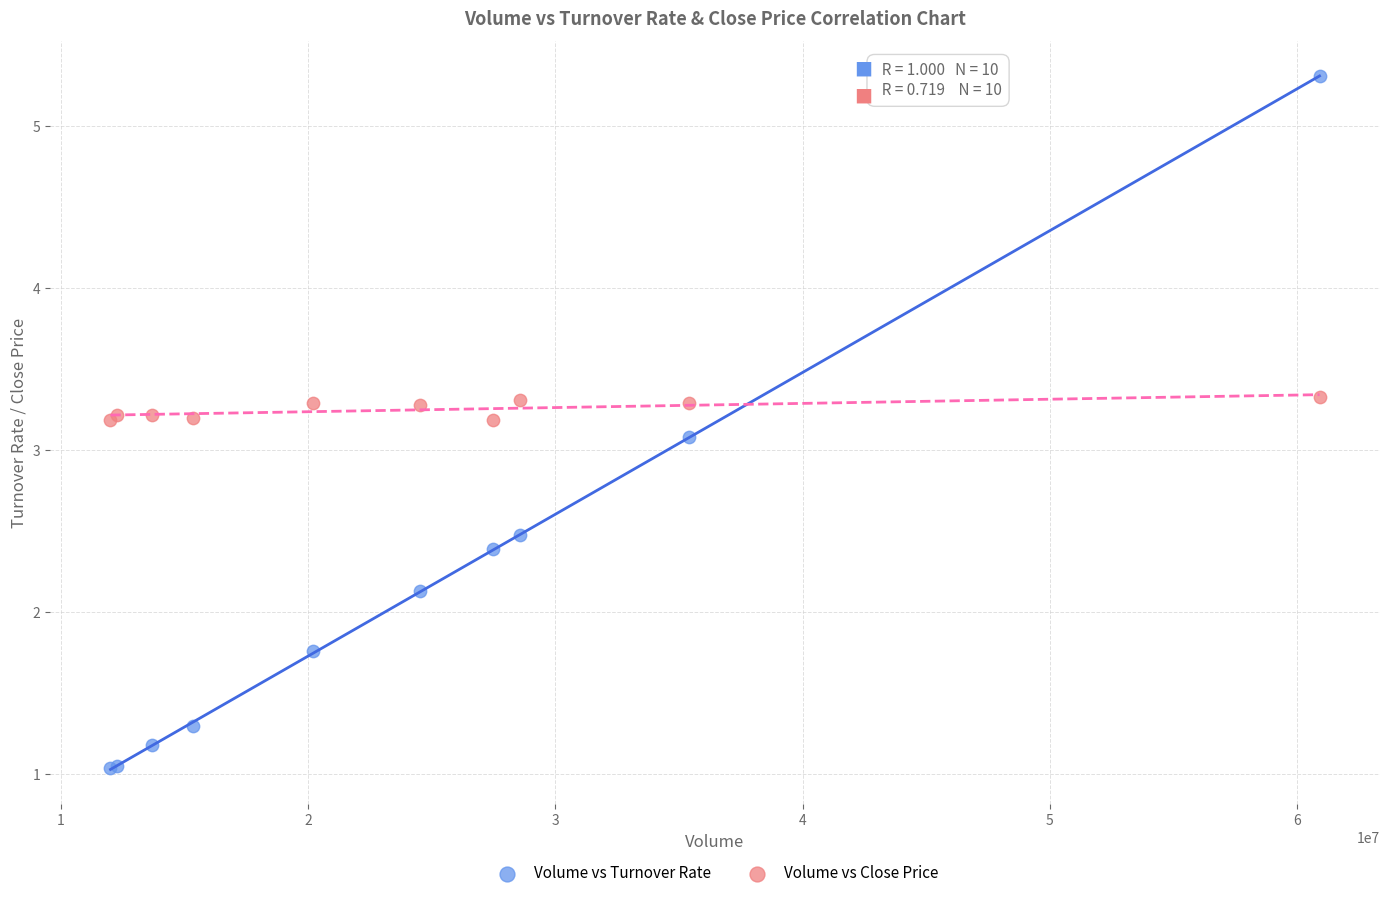

What is the X range (max minus min) for the scatter plot?

48916838.0